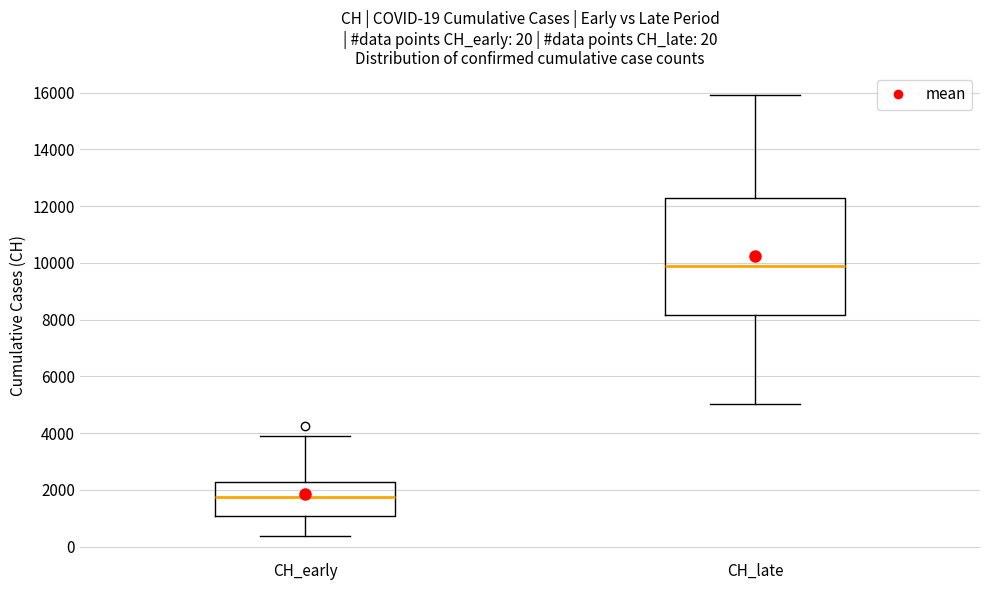

Comparing the boxes themselves (not the whiskers), which one is the tallest?

CH_late